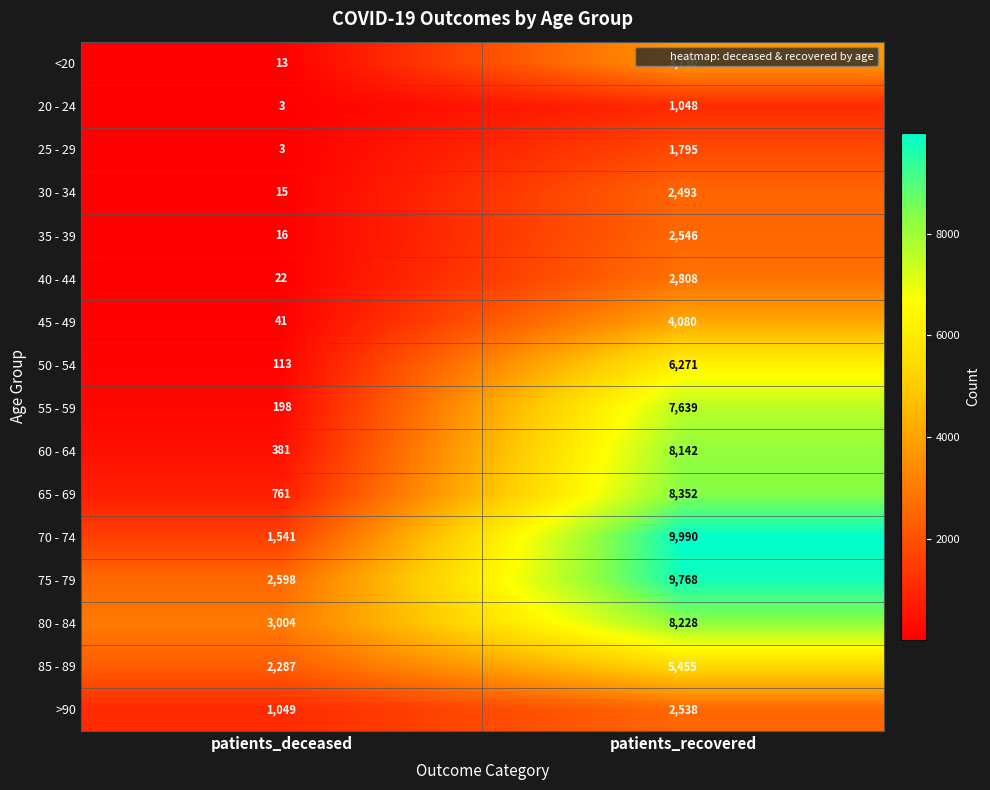

At which category is the sum across all series the highest?

patients_recovered